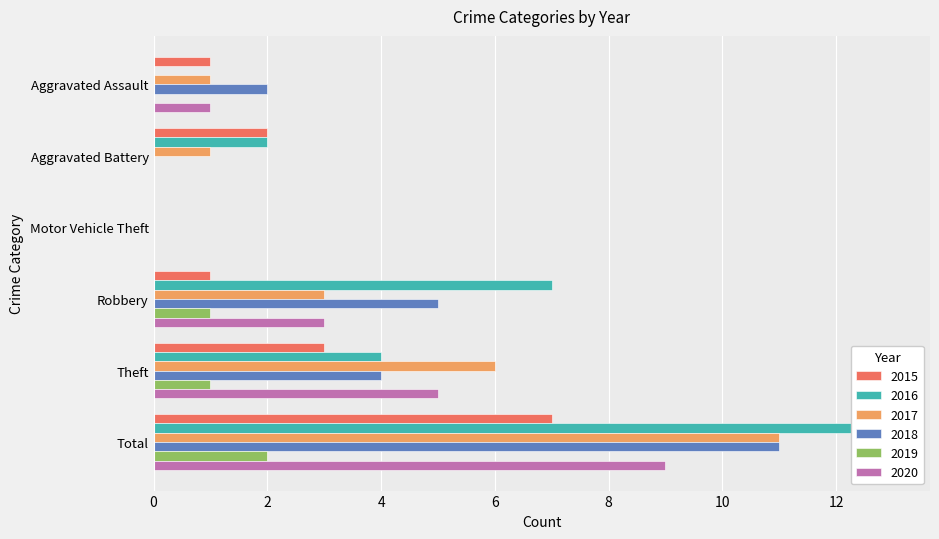

At Motor Vehicle Theft, list the series in order from largest to smallest.

2015, 2016, 2017, 2018, 2019, 2020